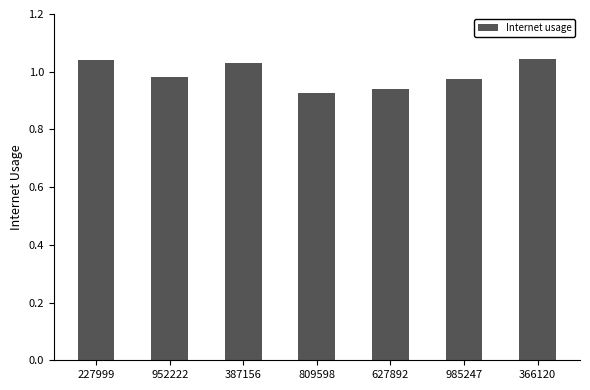

Between 952222 and 366120, which is larger?

366120